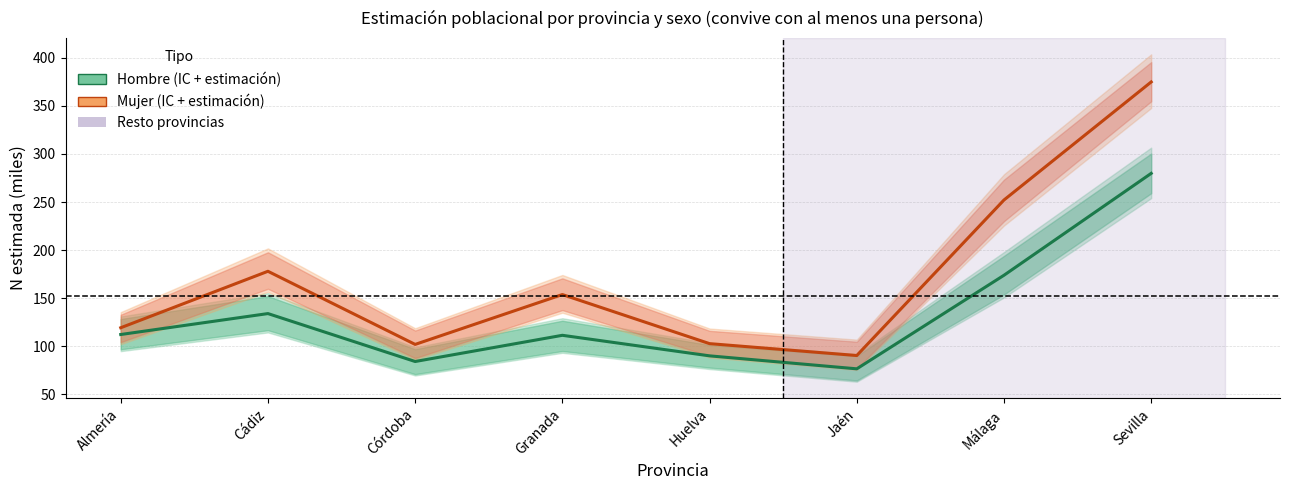

What is the highest value of the Mujer (estimación) series?

374.9